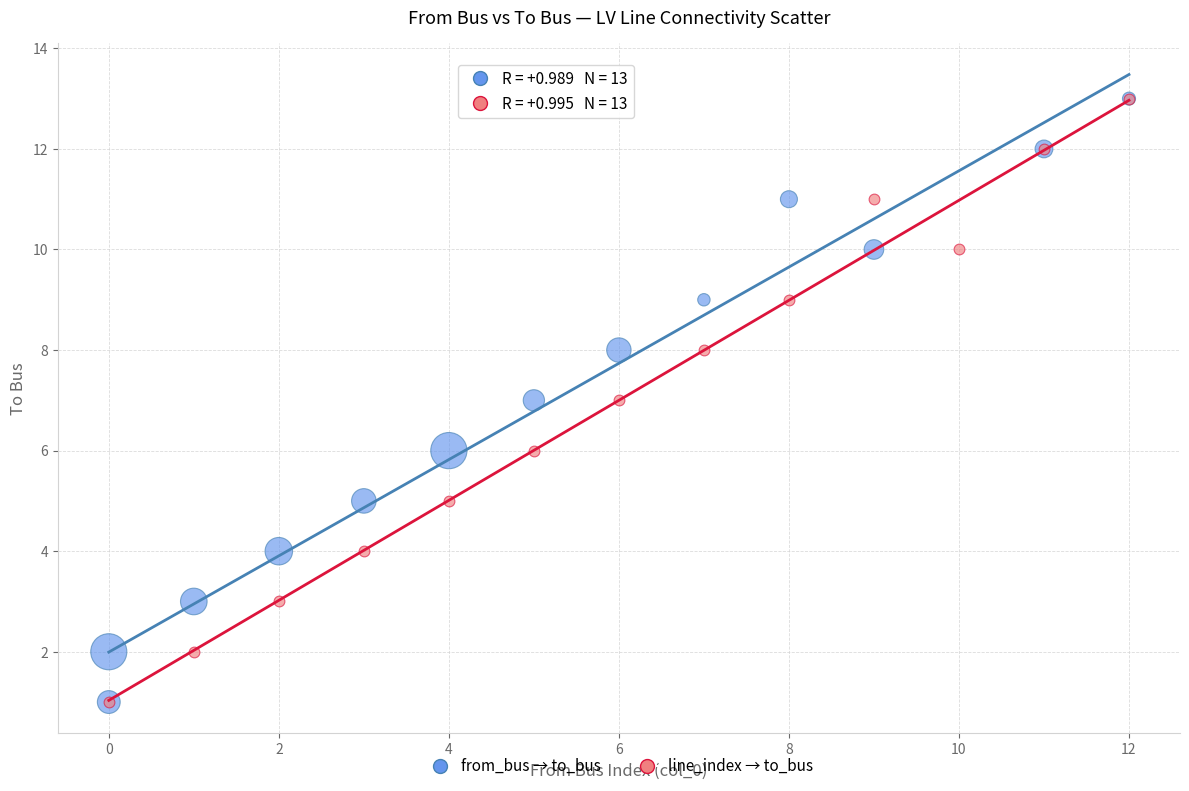

What are all the series names shown in the legend?

from_bus → to_bus, line_index → to_bus